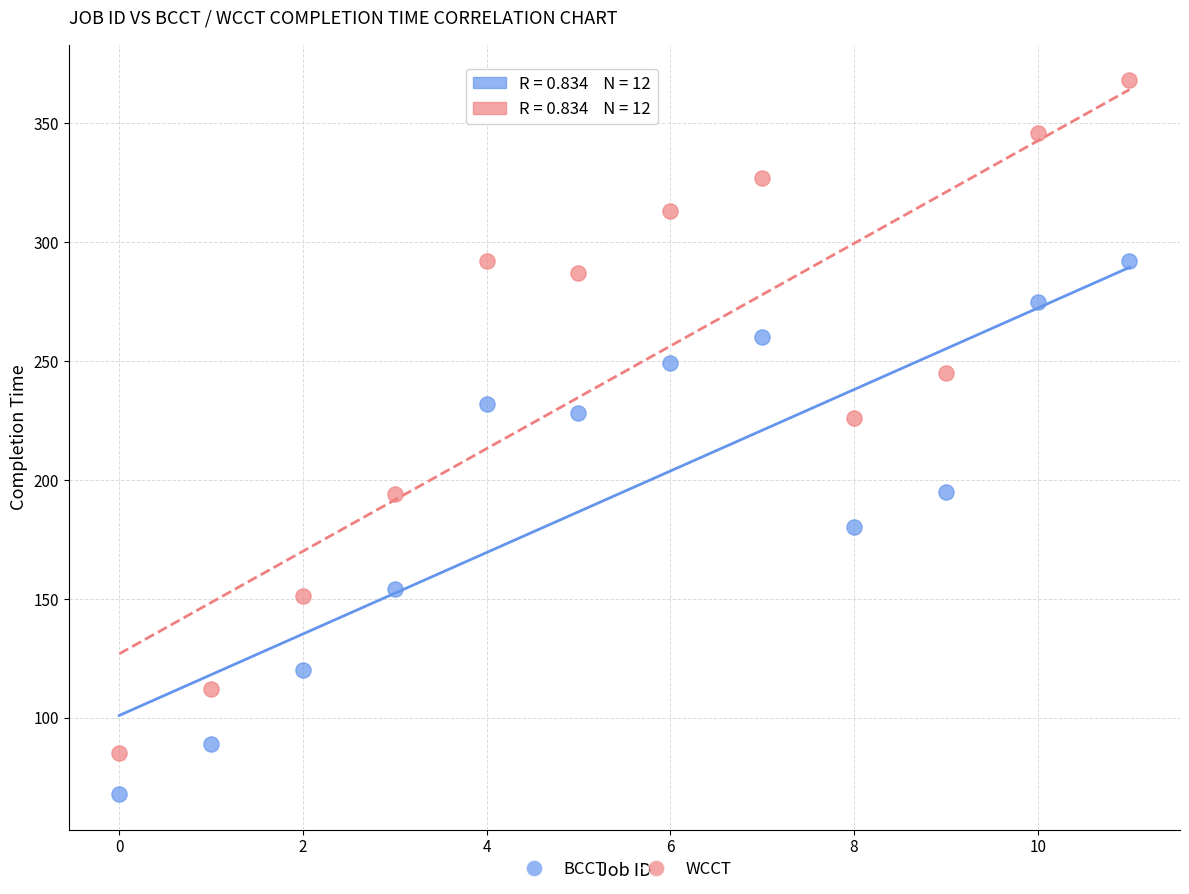

What are all the series names shown in the legend?

BCCT, WCCT